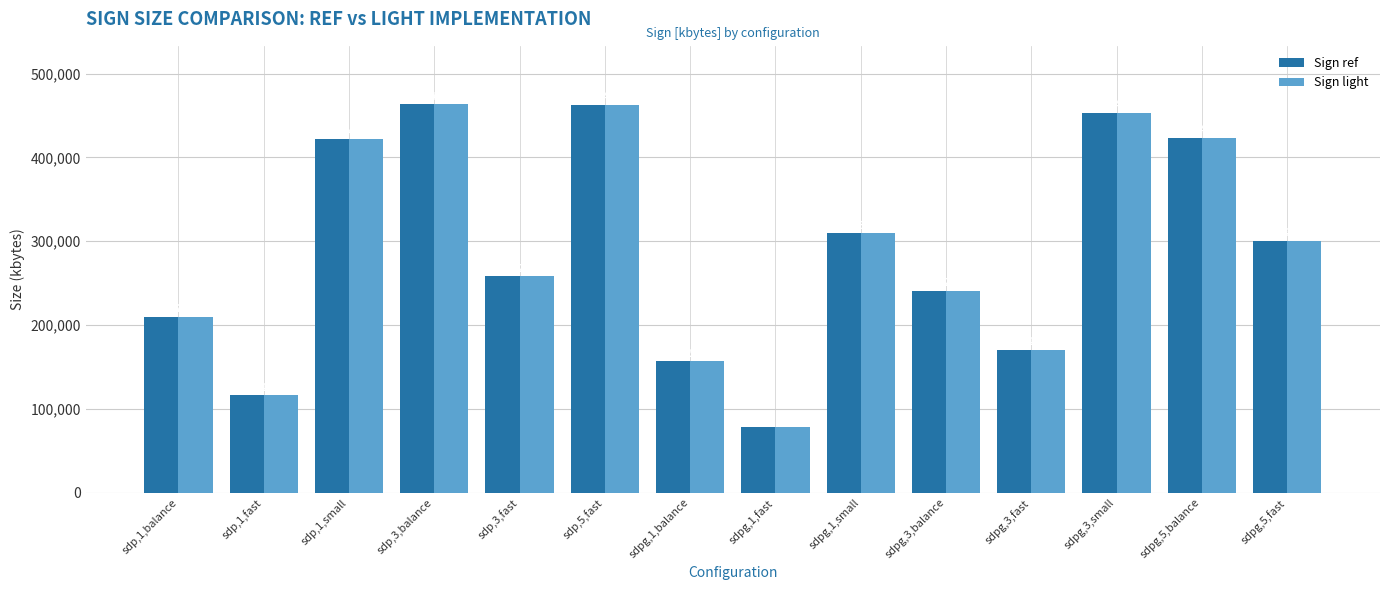

What is the difference between the second highest and minimum values in the Sign ref series?

385240